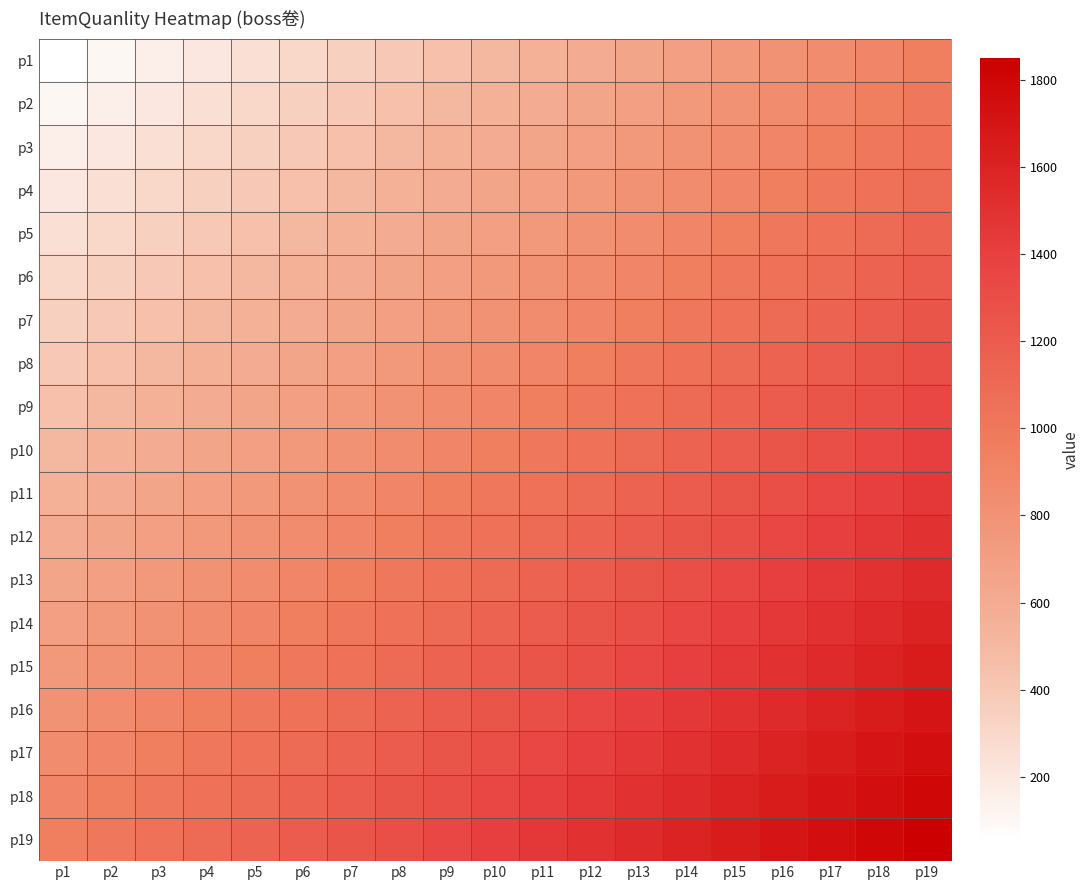

Reading left to right, extract all data points from this chart.

p1: p1=50	p2=100	p3=150	p4=200	p5=250	p6=300	p7=350	p8=400	p9=450	p10=500	p11=550	p12=600	p13=650	p14=700	p15=750	p16=800	p17=850	p18=900	p19=950
p2: p1=100	p2=150	p3=200	p4=250	p5=300	p6=350	p7=400	p8=450	p9=500	p10=550	p11=600	p12=650	p13=700	p14=750	p15=800	p16=850	p17=900	p18=950	p19=1000
p3: p1=150	p2=200	p3=250	p4=300	p5=350	p6=400	p7=450	p8=500	p9=550	p10=600	p11=650	p12=700	p13=750	p14=800	p15=850	p16=900	p17=950	p18=1000	p19=1050
p4: p1=200	p2=250	p3=300	p4=350	p5=400	p6=450	p7=500	p8=550	p9=600	p10=650	p11=700	p12=750	p13=800	p14=850	p15=900	p16=950	p17=1000	p18=1050	p19=1100
p5: p1=250	p2=300	p3=350	p4=400	p5=450	p6=500	p7=550	p8=600	p9=650	p10=700	p11=750	p12=800	p13=850	p14=900	p15=950	p16=1000	p17=1050	p18=1100	p19=1150
p6: p1=300	p2=350	p3=400	p4=450	p5=500	p6=550	p7=600	p8=650	p9=700	p10=750	p11=800	p12=850	p13=900	p14=950	p15=1000	p16=1050	p17=1100	p18=1150	p19=1200
p7: p1=350	p2=400	p3=450	p4=500	p5=550	p6=600	p7=650	p8=700	p9=750	p10=800	p11=850	p12=900	p13=950	p14=1000	p15=1050	p16=1100	p17=1150	p18=1200	p19=1250
p8: p1=400	p2=450	p3=500	p4=550	p5=600	p6=650	p7=700	p8=750	p9=800	p10=850	p11=900	p12=950	p13=1000	p14=1050	p15=1100	p16=1150	p17=1200	p18=1250	p19=1300
p9: p1=450	p2=500	p3=550	p4=600	p5=650	p6=700	p7=750	p8=800	p9=850	p10=900	p11=950	p12=1000	p13=1050	p14=1100	p15=1150	p16=1200	p17=1250	p18=1300	p19=1350
p10: p1=500	p2=550	p3=600	p4=650	p5=700	p6=750	p7=800	p8=850	p9=900	p10=950	p11=1000	p12=1050	p13=1100	p14=1150	p15=1200	p16=1250	p17=1300	p18=1350	p19=1400
p11: p1=550	p2=600	p3=650	p4=700	p5=750	p6=800	p7=850	p8=900	p9=950	p10=1000	p11=1050	p12=1100	p13=1150	p14=1200	p15=1250	p16=1300	p17=1350	p18=1400	p19=1450
p12: p1=600	p2=650	p3=700	p4=750	p5=800	p6=850	p7=900	p8=950	p9=1000	p10=1050	p11=1100	p12=1150	p13=1200	p14=1250	p15=1300	p16=1350	p17=1400	p18=1450	p19=1500
p13: p1=650	p2=700	p3=750	p4=800	p5=850	p6=900	p7=950	p8=1000	p9=1050	p10=1100	p11=1150	p12=1200	p13=1250	p14=1300	p15=1350	p16=1400	p17=1450	p18=1500	p19=1550
p14: p1=700	p2=750	p3=800	p4=850	p5=900	p6=950	p7=1000	p8=1050	p9=1100	p10=1150	p11=1200	p12=1250	p13=1300	p14=1350	p15=1400	p16=1450	p17=1500	p18=1550	p19=1600
p15: p1=750	p2=800	p3=850	p4=900	p5=950	p6=1000	p7=1050	p8=1100	p9=1150	p10=1200	p11=1250	p12=1300	p13=1350	p14=1400	p15=1450	p16=1500	p17=1550	p18=1600	p19=1650
p16: p1=800	p2=850	p3=900	p4=950	p5=1000	p6=1050	p7=1100	p8=1150	p9=1200	p10=1250	p11=1300	p12=1350	p13=1400	p14=1450	p15=1500	p16=1550	p17=1600	p18=1650	p19=1700
p17: p1=850	p2=900	p3=950	p4=1000	p5=1050	p6=1100	p7=1150	p8=1200	p9=1250	p10=1300	p11=1350	p12=1400	p13=1450	p14=1500	p15=1550	p16=1600	p17=1650	p18=1700	p19=1750
p18: p1=900	p2=950	p3=1000	p4=1050	p5=1100	p6=1150	p7=1200	p8=1250	p9=1300	p10=1350	p11=1400	p12=1450	p13=1500	p14=1550	p15=1600	p16=1650	p17=1700	p18=1750	p19=1800
p19: p1=950	p2=1000	p3=1050	p4=1100	p5=1150	p6=1200	p7=1250	p8=1300	p9=1350	p10=1400	p11=1450	p12=1500	p13=1550	p14=1600	p15=1650	p16=1700	p17=1750	p18=1800	p19=1850